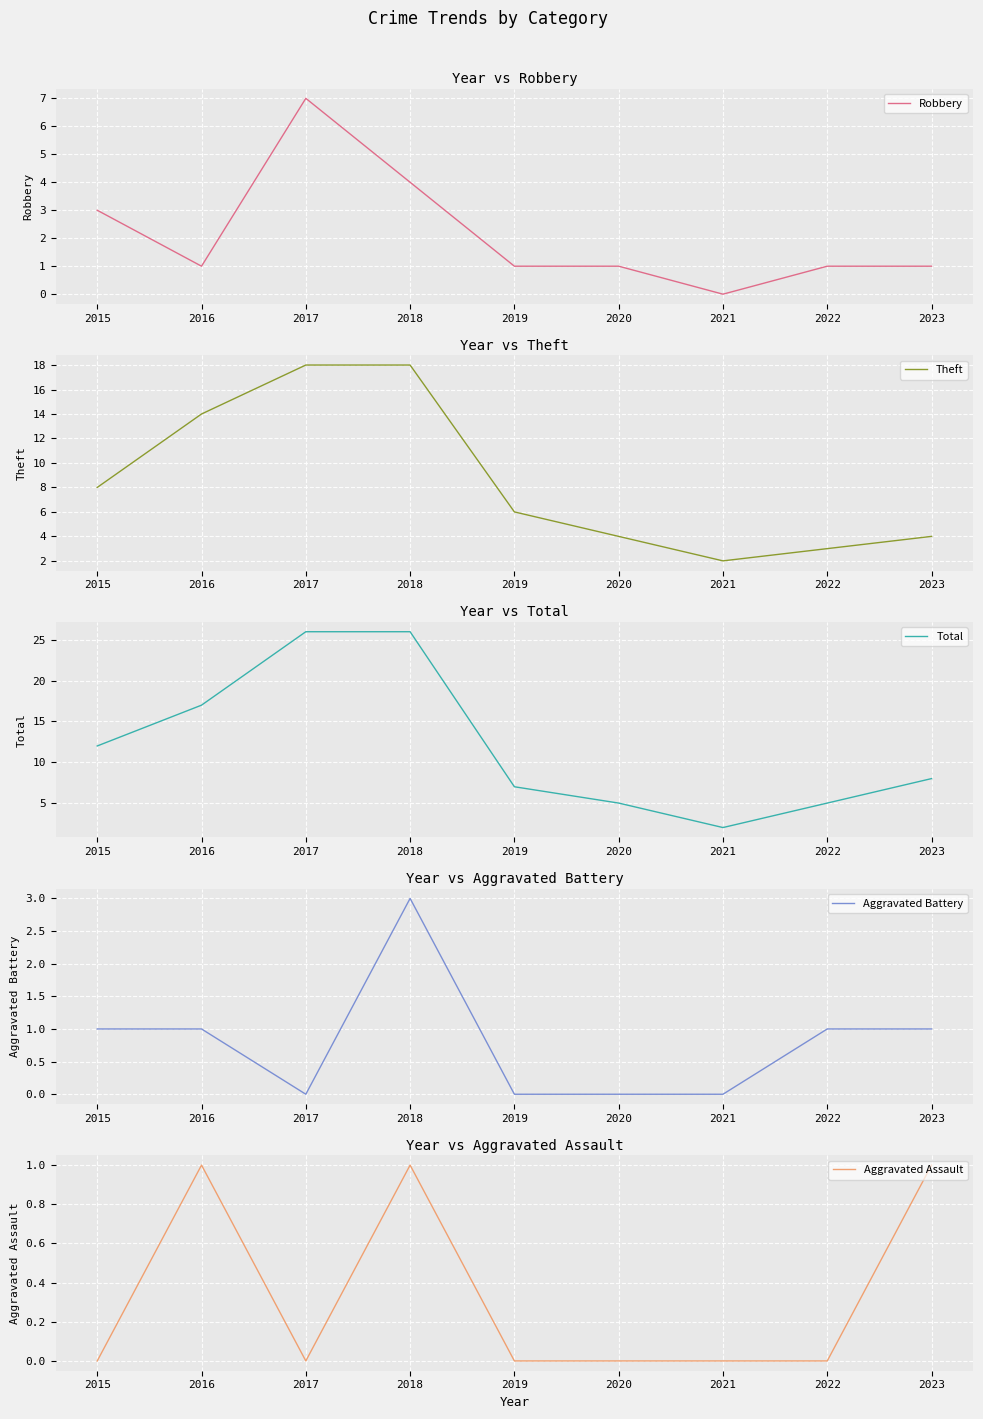

List the labels in order of Robbery value, largest first.

2017, 2018, 2015, 2016, 2019, 2020, 2022, 2023, 2021